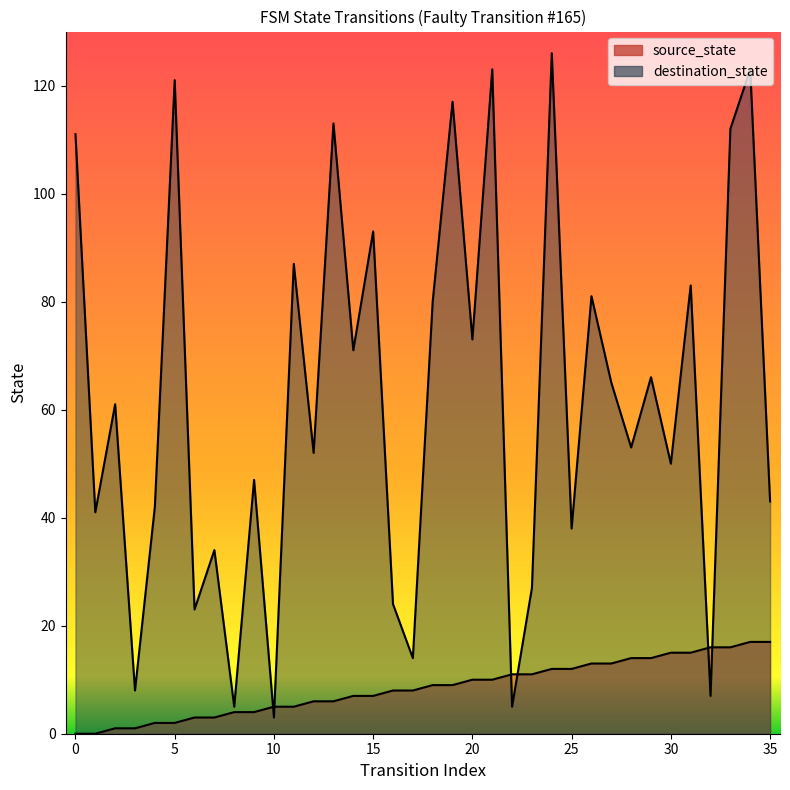

What is the sum of all source_state values?

306